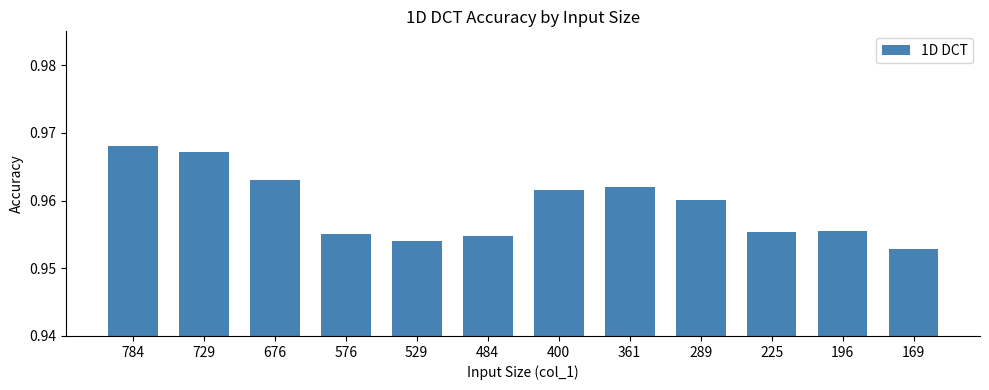

At which category does the chart reach its peak across all series?

784